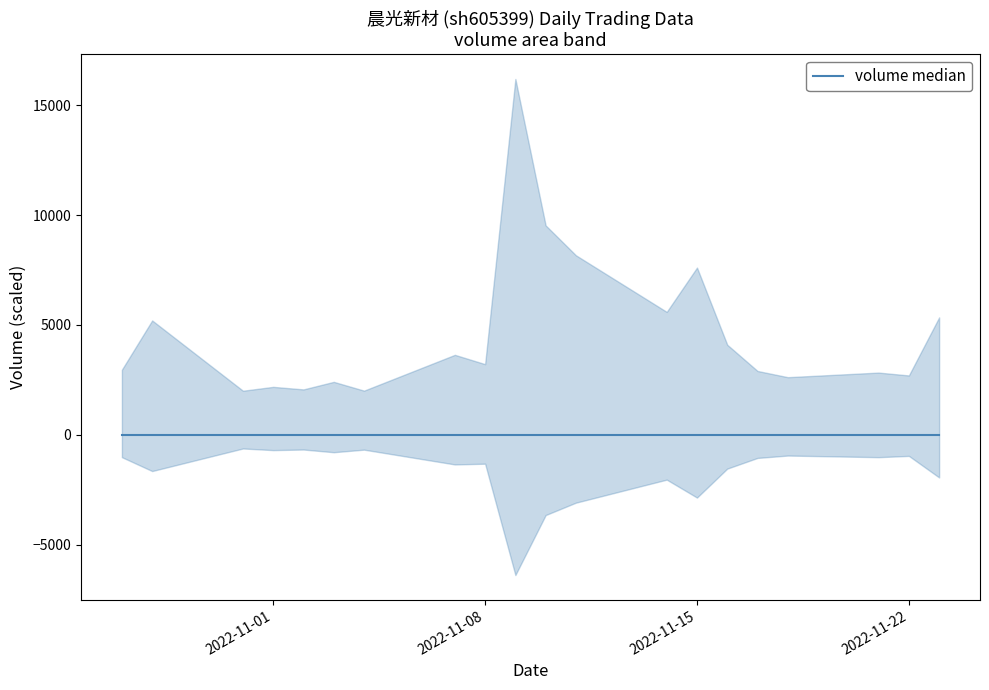

At which label is price closest to 36?

2022-11-14